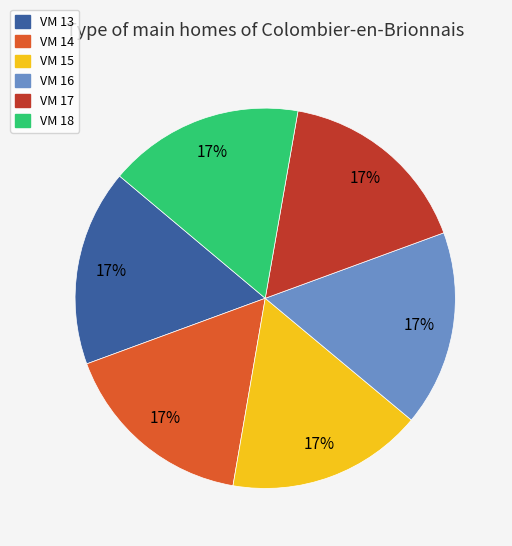

What percentage is the VM 16 slice, to the nearest percent?

17%